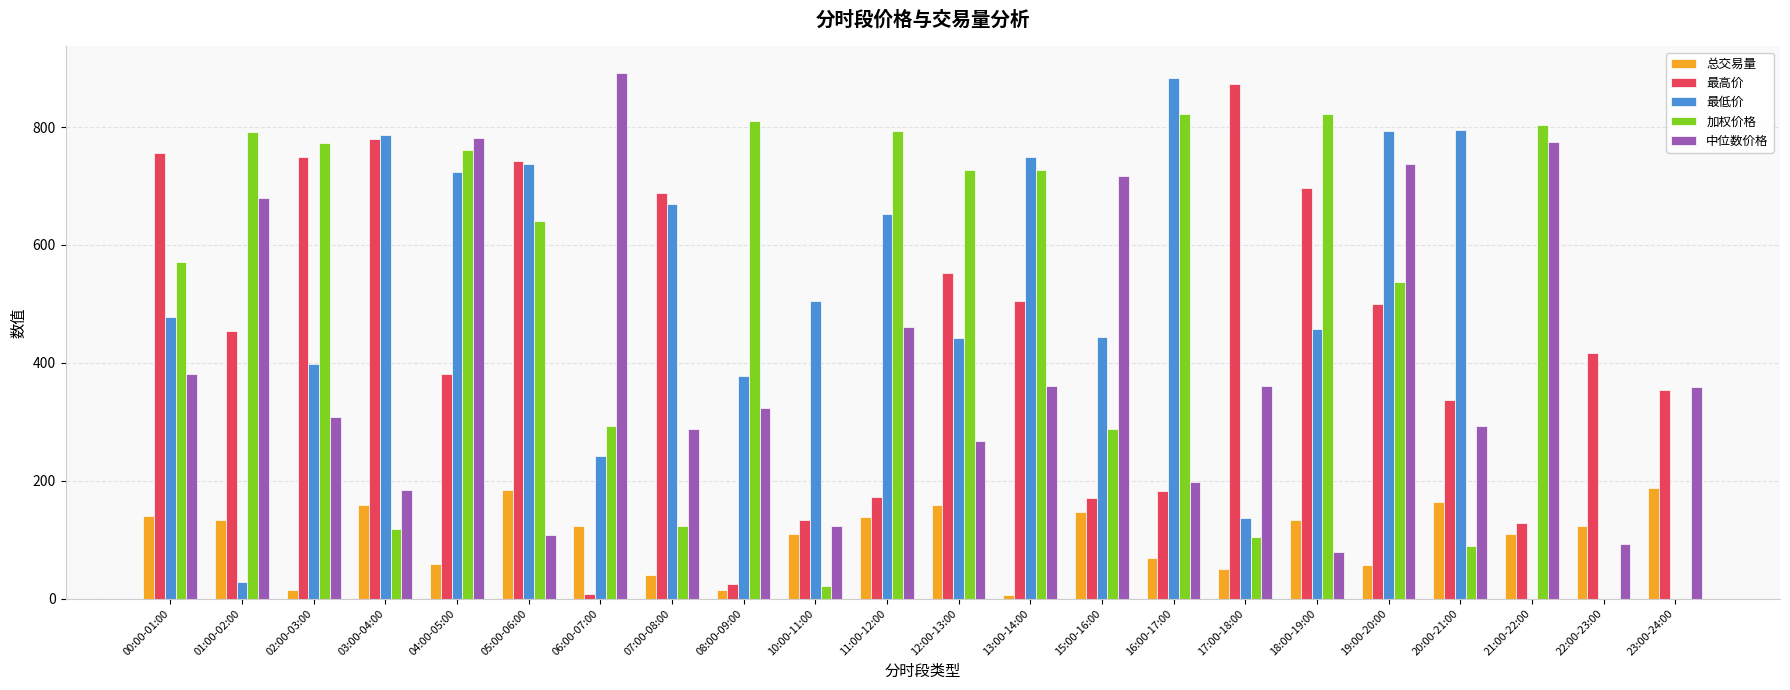

How many data points in 加权价格 are above 641?

11